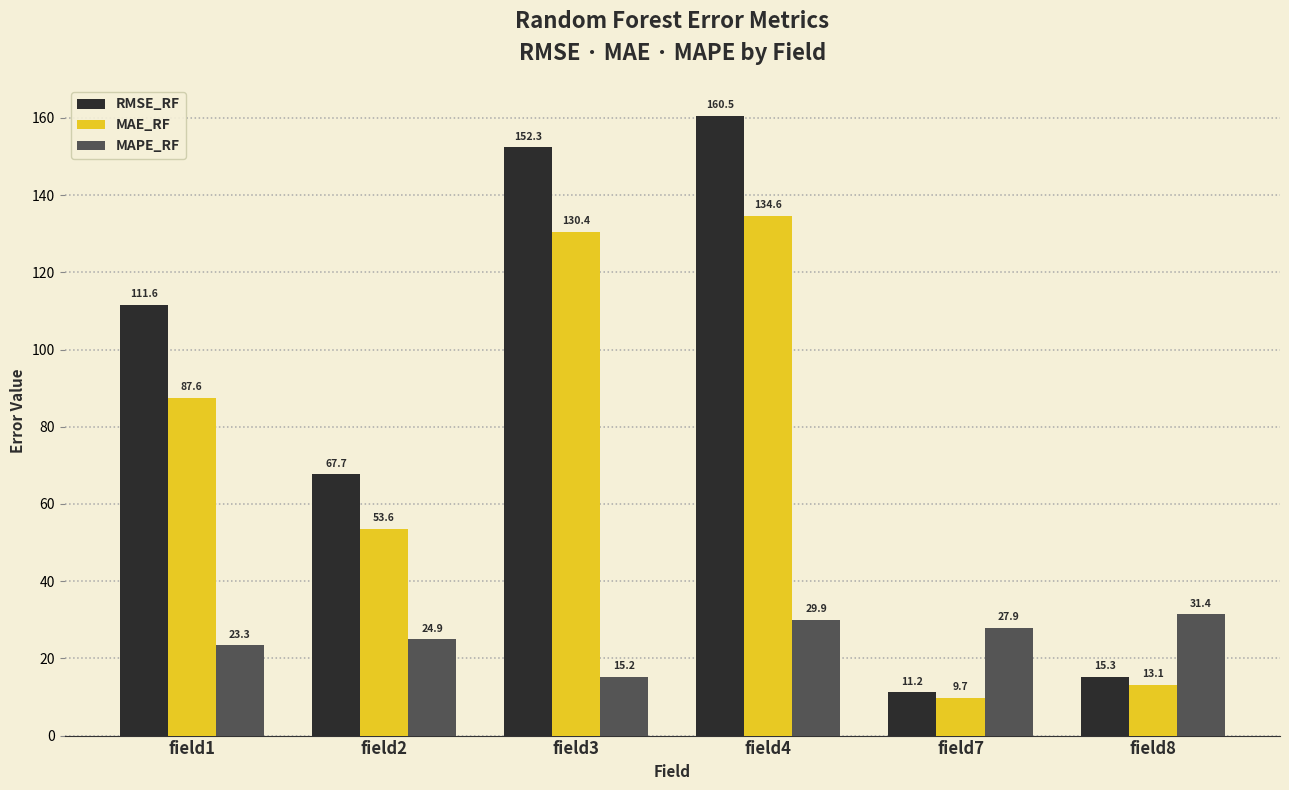

What is the spread (max minus min) of values at field3?

137.1